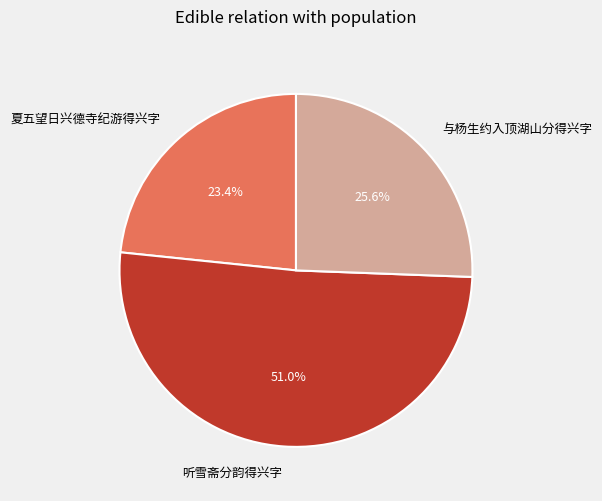

To the nearest percent, what percentage of the pie is 与杨生约入顶湖山分得兴字?

26%